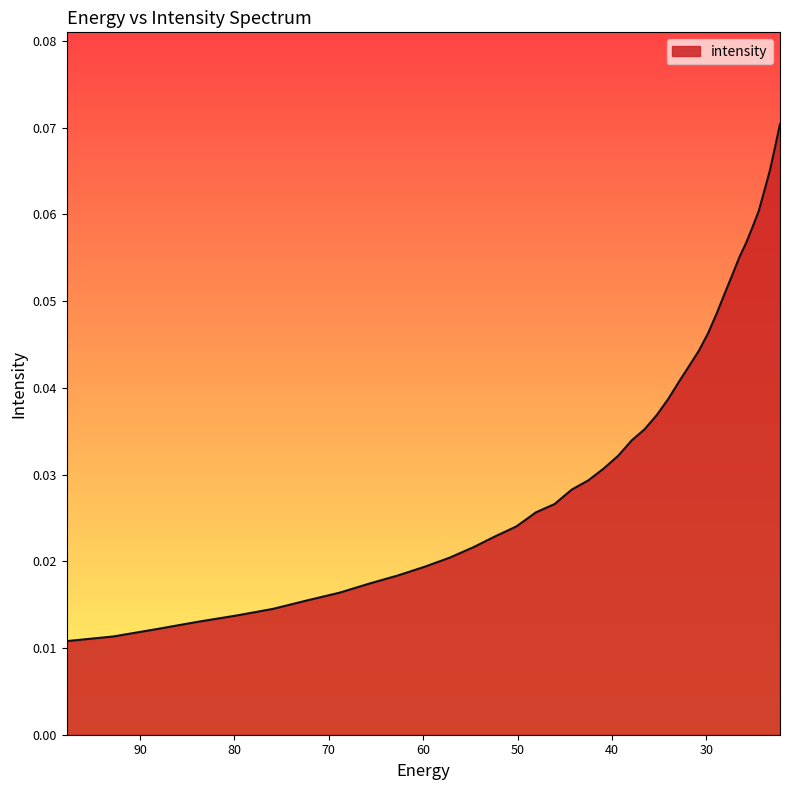

Is it true that the value at 22.215462 is 0.1?

True